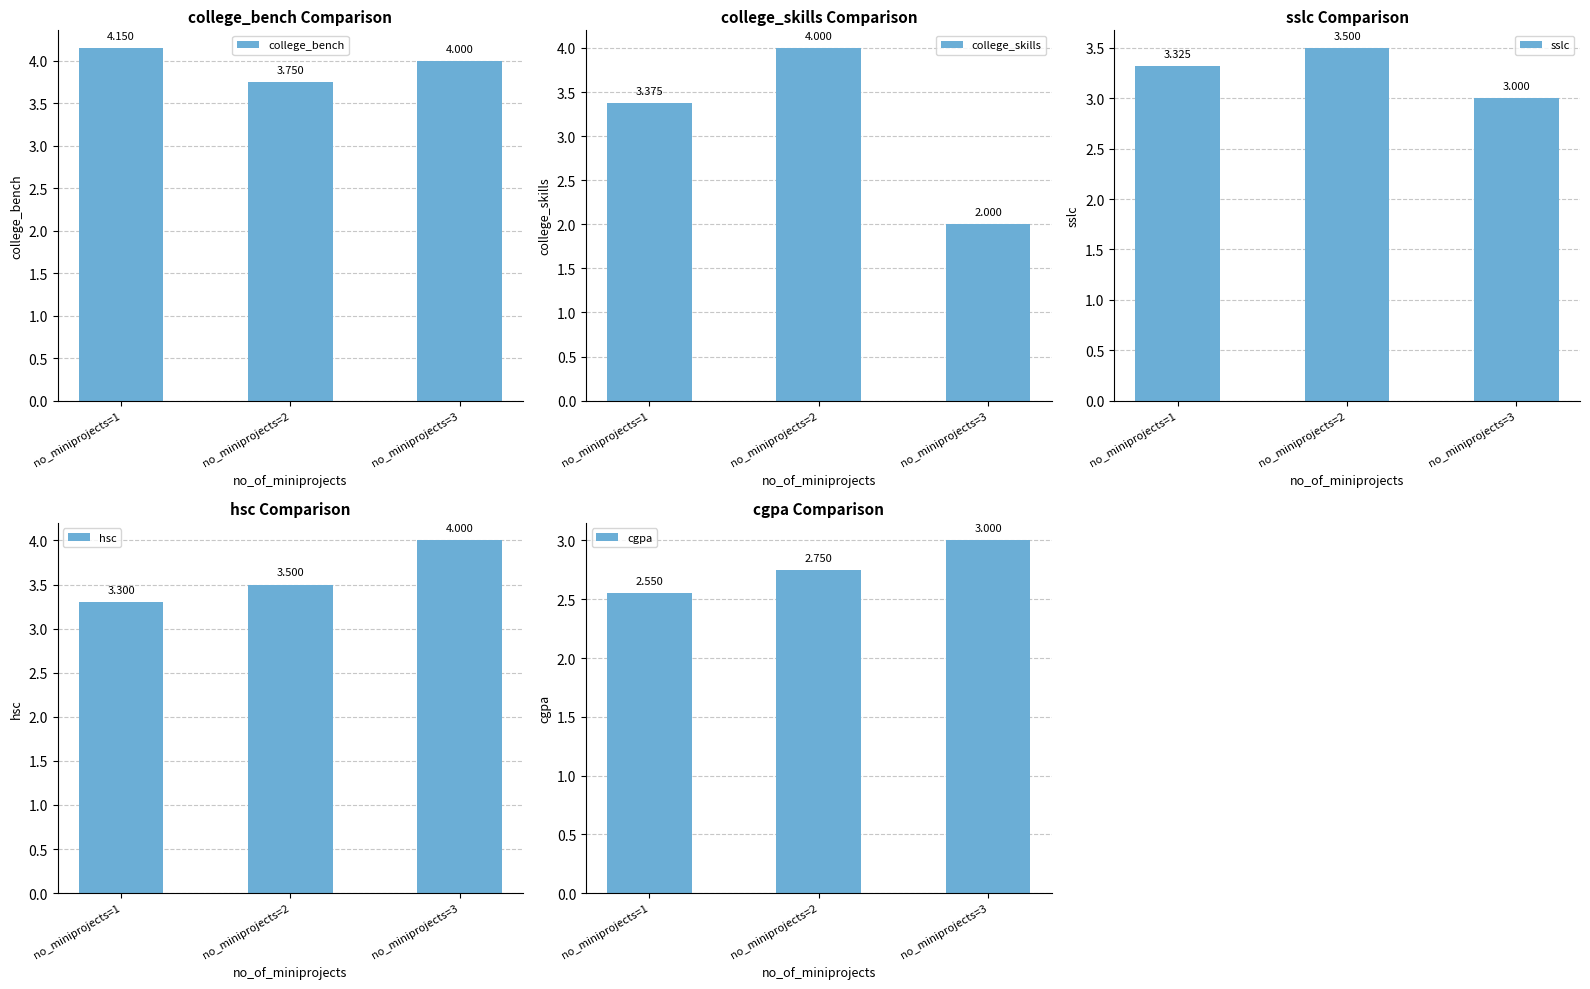

Reading left to right, transcribe all the data shown in this chart.

college_bench: no_miniprojects=1=4.2	no_miniprojects=2=3.8	no_miniprojects=3=4.0
college_skills: no_miniprojects=1=3.4	no_miniprojects=2=4.0	no_miniprojects=3=2.0
sslc: no_miniprojects=1=3.3	no_miniprojects=2=3.5	no_miniprojects=3=3.0
hsc: no_miniprojects=1=3.3	no_miniprojects=2=3.5	no_miniprojects=3=4.0
cgpa: no_miniprojects=1=2.5	no_miniprojects=2=2.8	no_miniprojects=3=3.0